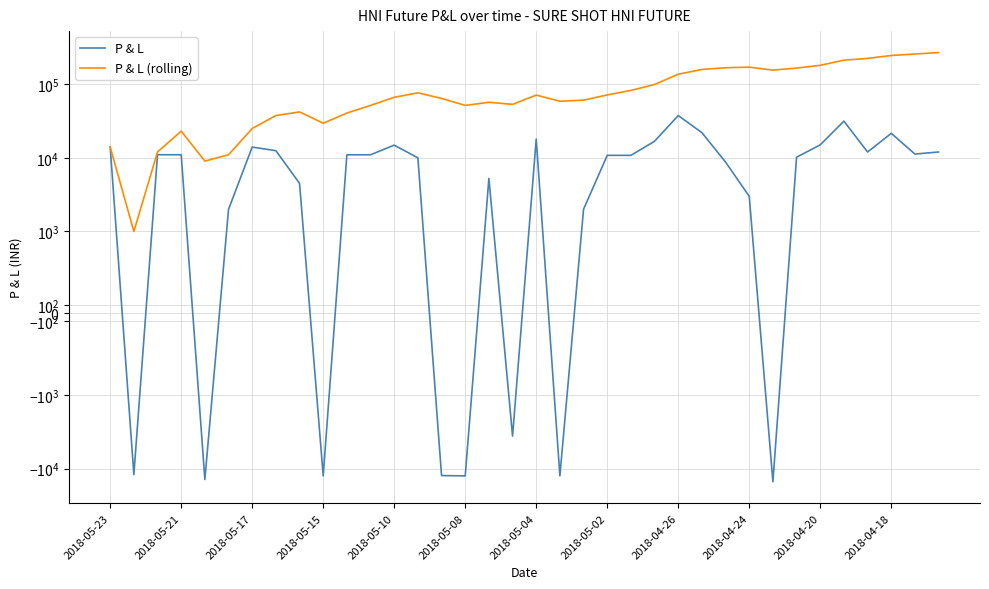

Reading right to left, list all the values displayed in this chart.

P & L: 12000	11250	21500	12000	31500	15000	10200	-15000	3000	8750	22000	37500	16800	10800	10800	2000	-12500	18000	-3600	5250	-12500	-12375	10000	14875	11000	11000	-12500	4500	12500	14000	2000	-14000	11000	11025	-12000	14000
P & L (rolling): 268775	256775	245525	224025	212025	180525	165525	155325	170325	167325	158575	136575	99075	82275	71475	60675	58675	71175	53175	56775	51525	64025	76400	66400	51525	40525	29525	42025	37525	25025	11025	9025	23025	12025	1000	14000